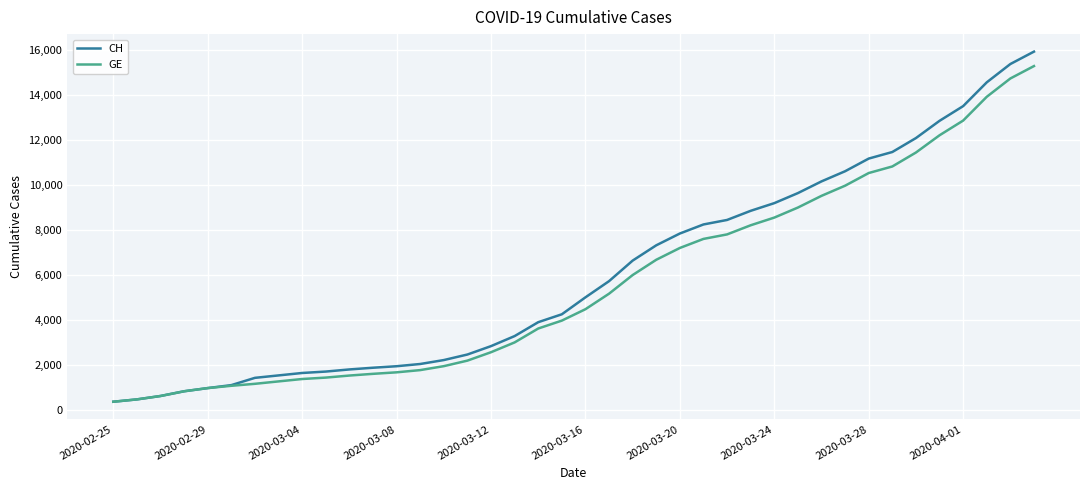

What is the smallest value displayed?

375